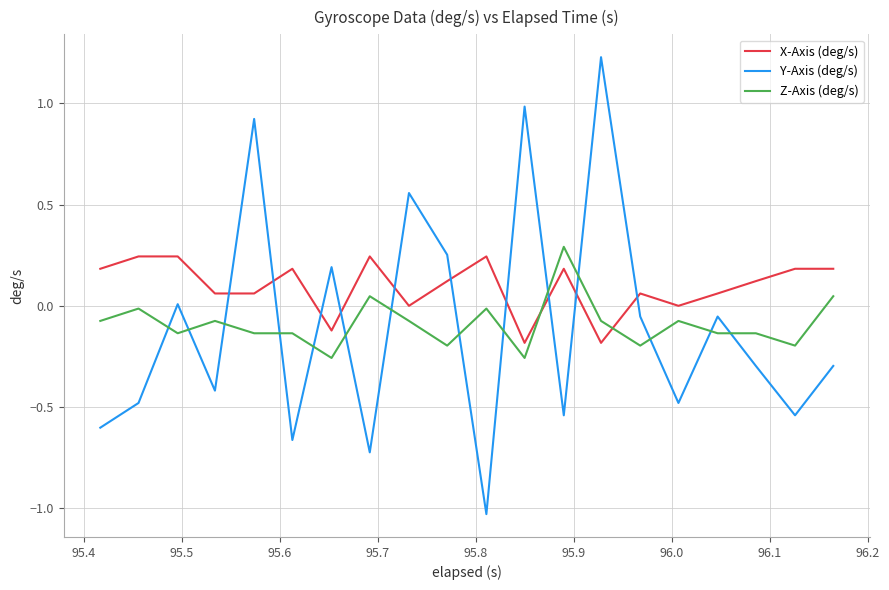

What is the difference between the maximum and minimum values in the Z-Axis (deg/s) series?

0.5